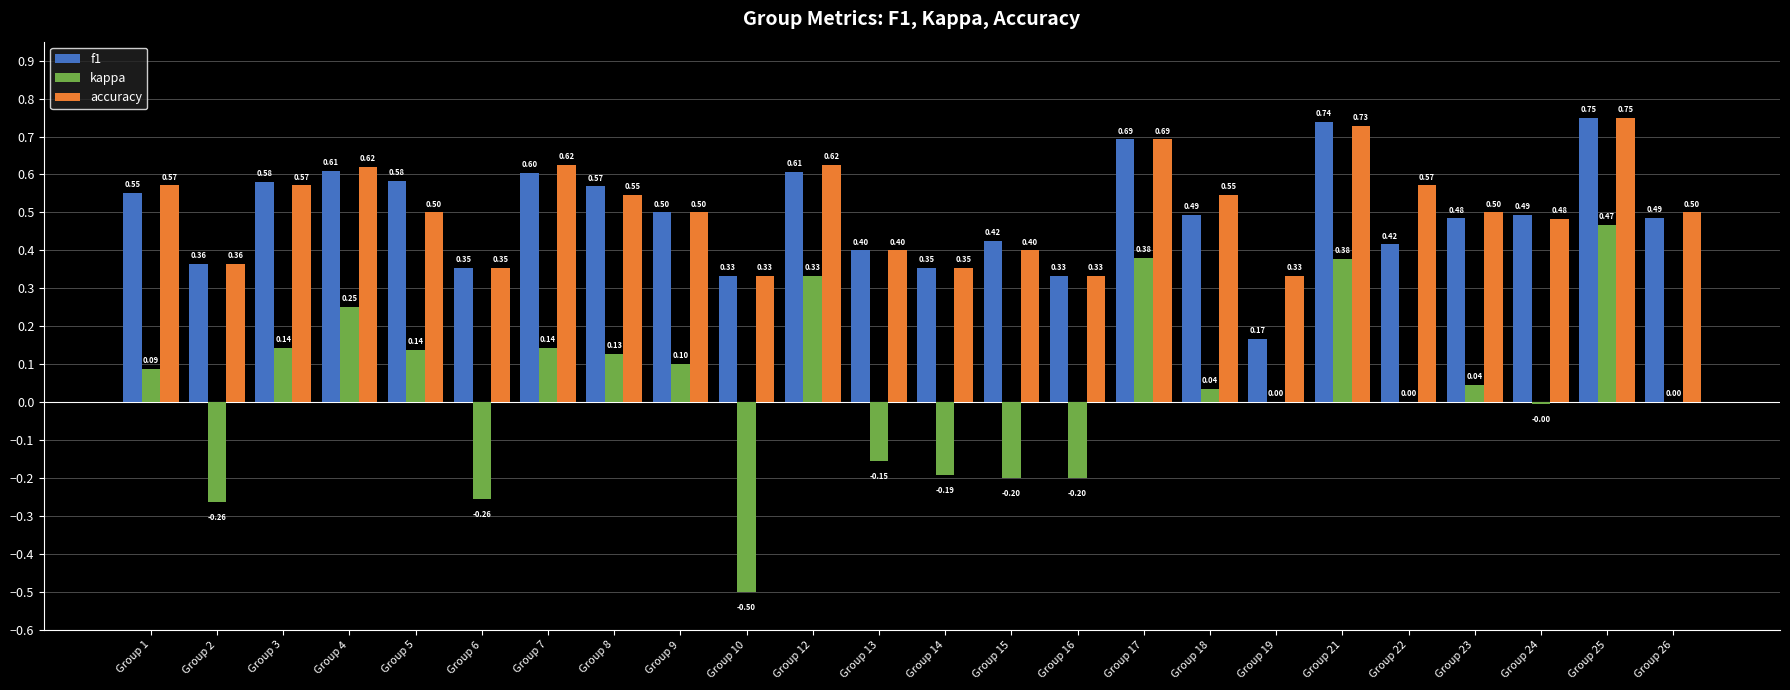

Which series has the largest total across all categories?

accuracy